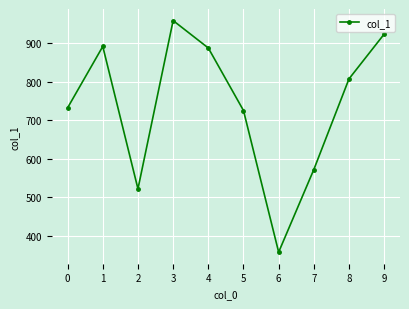

Reading left to right, what are all the values shown in this chart?

732	891	522	958	887	725	358	572	807	923